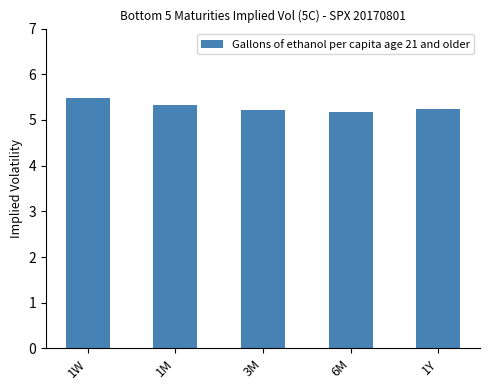

What is the difference between the maximum and second lowest values?

0.3